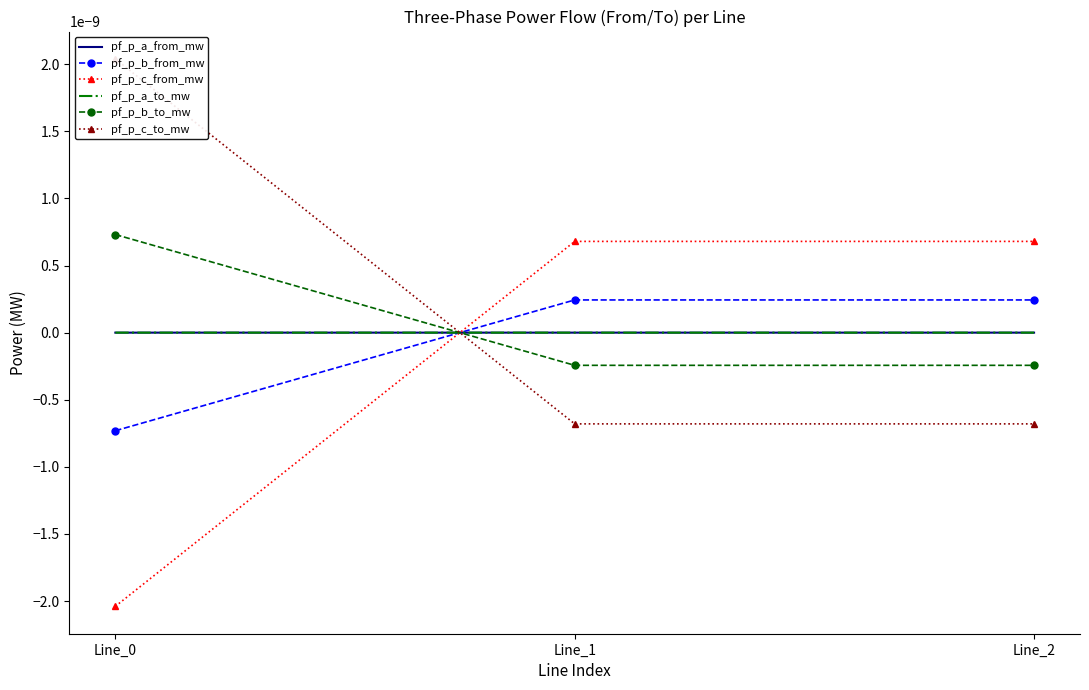

How many lines are shown in the chart?

6